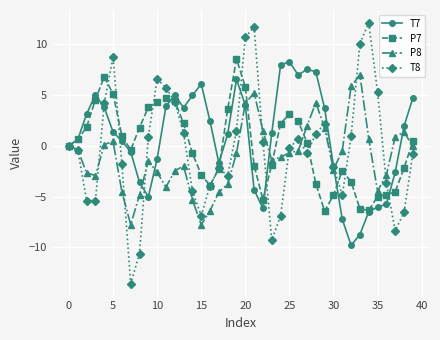

Which series has the widest spread of values?

T8